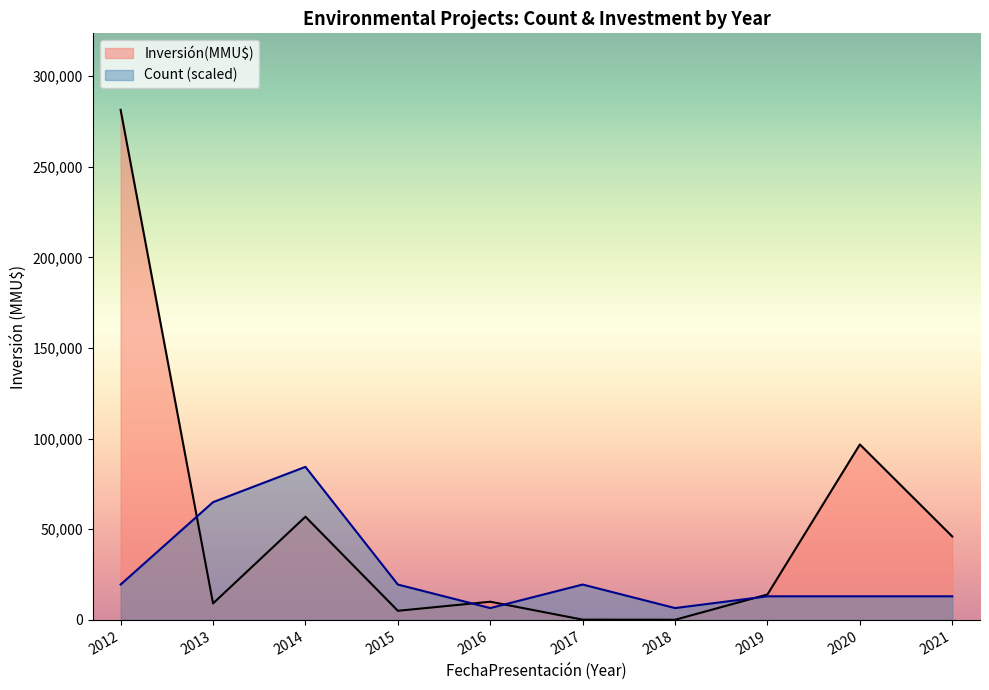

Rank the series by their average value, from highest to lowest.

Inversión(MMU$), Count (scaled)